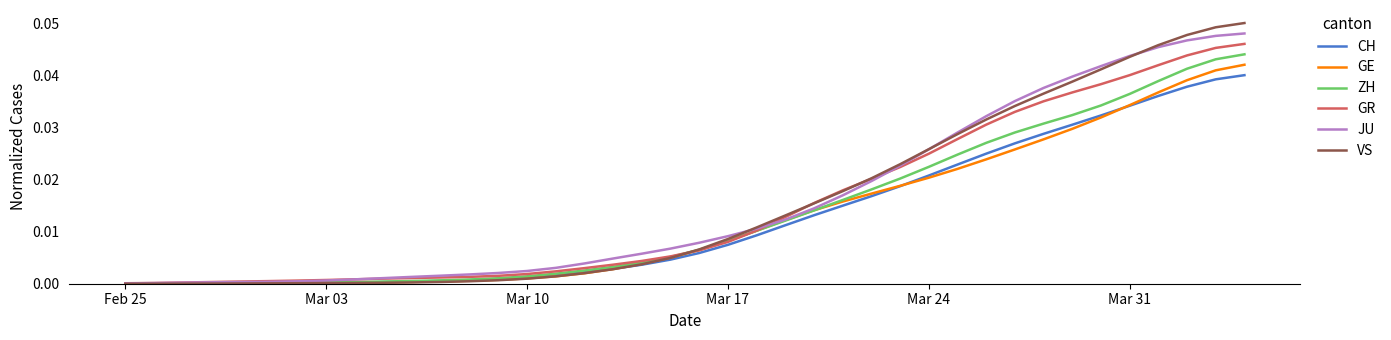

Which series has the largest range (max minus min)?

VS